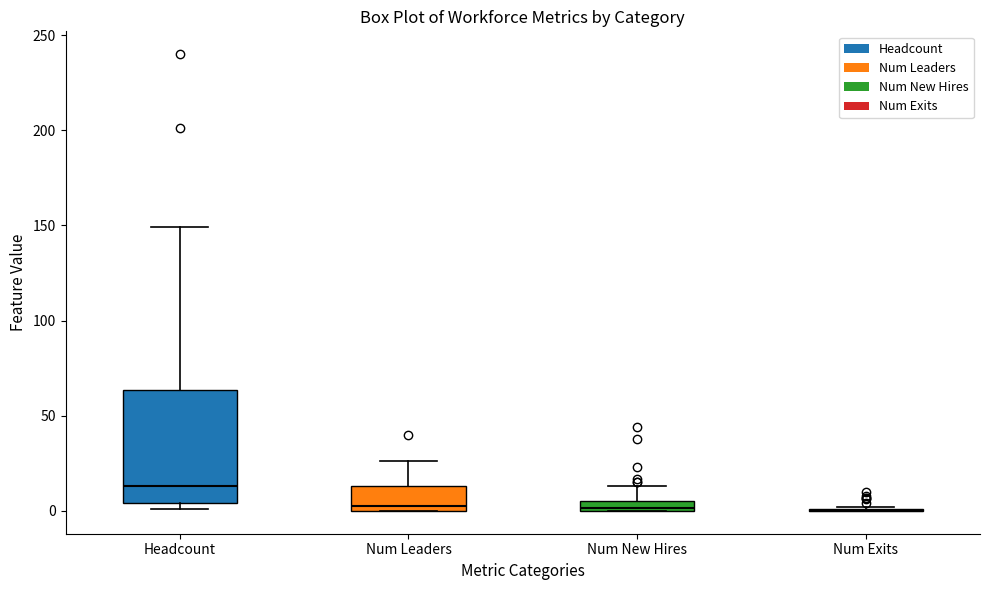

Comparing the boxes themselves (not the whiskers), which one is the tallest?

Headcount